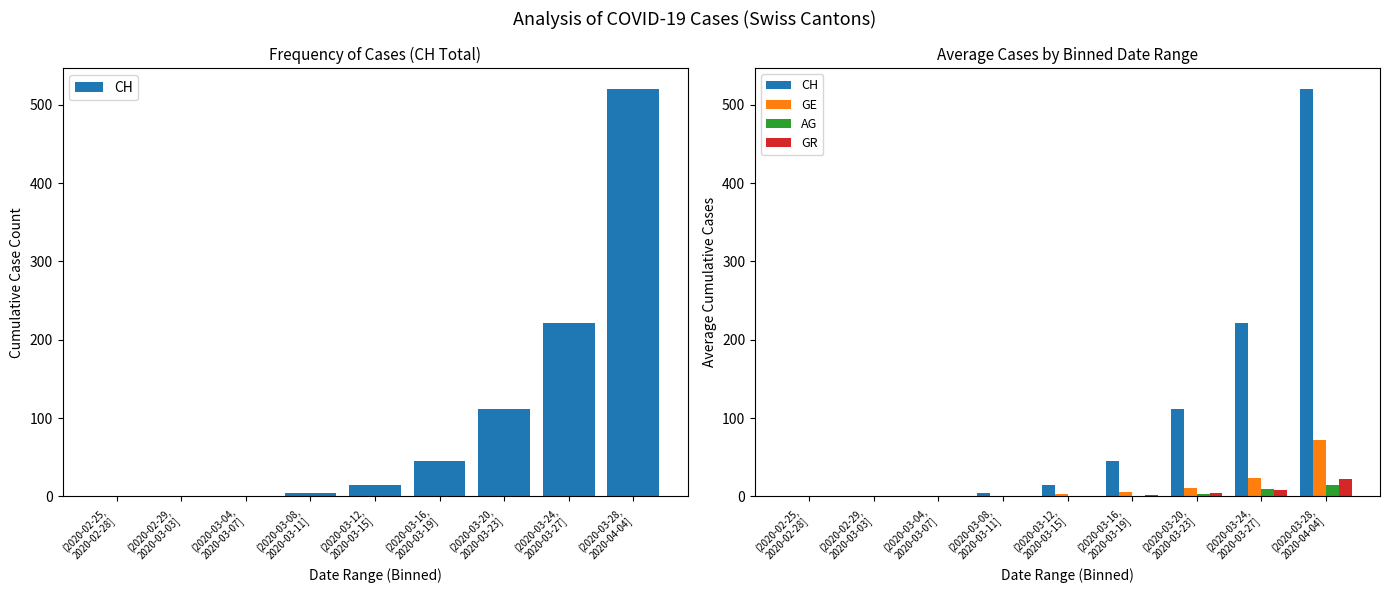

Is it true that GE equals 14.5 at (2020-03-20,
2020-03-23]?

False